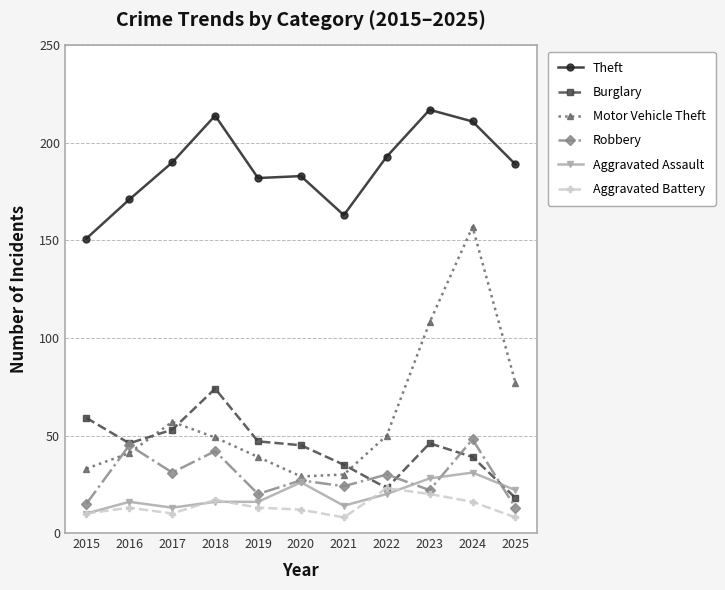

Reading left to right, extract all data points from this chart.

Theft: 2015=151	2016=171	2017=190	2018=214	2019=182	2020=183	2021=163	2022=193	2023=217	2024=211	2025=189
Burglary: 2015=59	2016=46	2017=53	2018=74	2019=47	2020=45	2021=35	2022=23	2023=46	2024=39	2025=18
Motor Vehicle Theft: 2015=33	2016=41	2017=57	2018=49	2019=39	2020=29	2021=30	2022=50	2023=108	2024=157	2025=77
Robbery: 2015=15	2016=45	2017=31	2018=42	2019=20	2020=27	2021=24	2022=30	2023=22	2024=48	2025=13
Aggravated Assault: 2015=10	2016=16	2017=13	2018=16	2019=16	2020=26	2021=14	2022=20	2023=28	2024=31	2025=22
Aggravated Battery: 2015=10	2016=13	2017=10	2018=17	2019=13	2020=12	2021=8	2022=23	2023=20	2024=16	2025=8